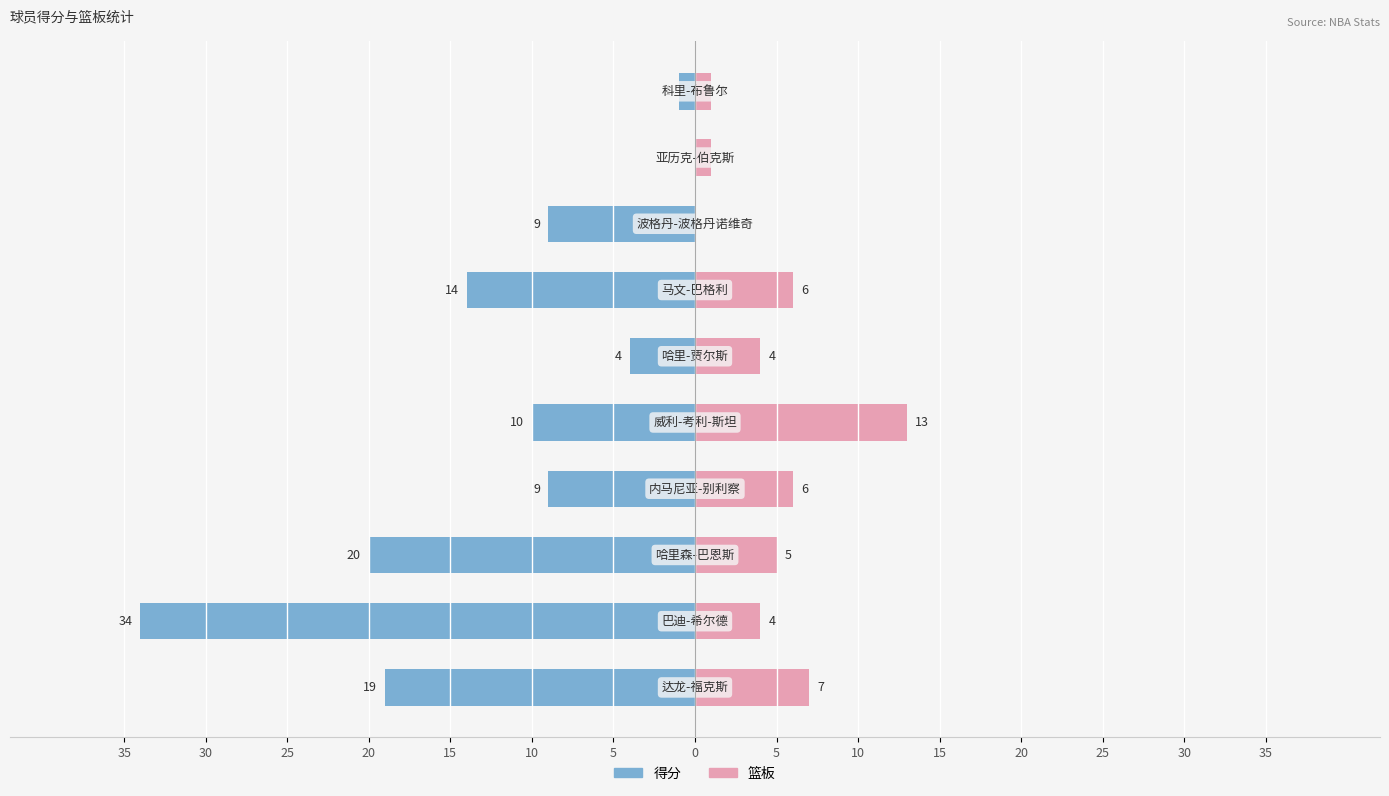

What is the average value of the 篮板 series?

5